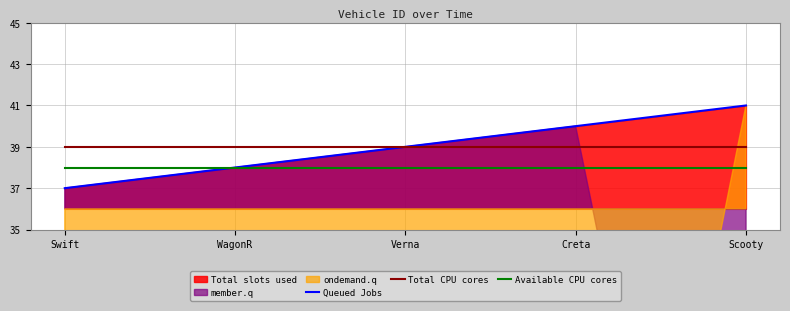

Which has a higher value, Verna or Swift?

Verna